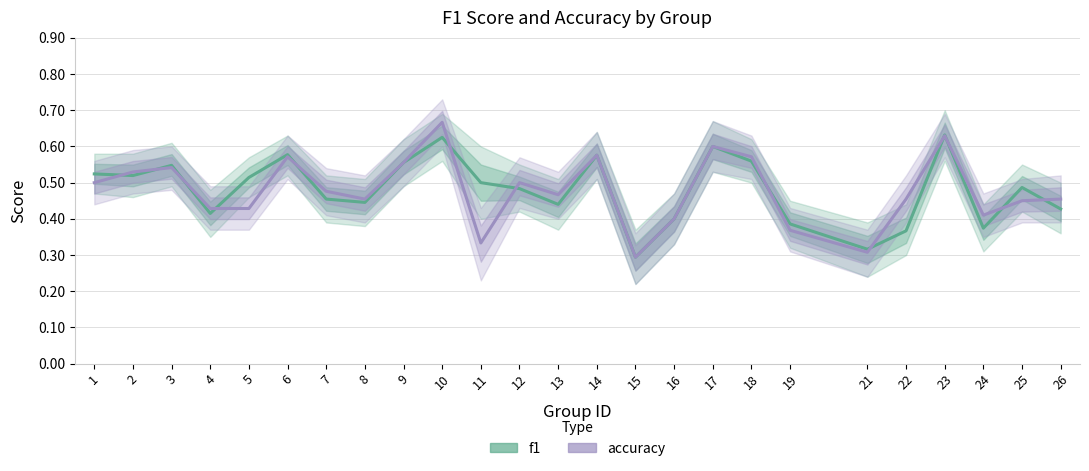

What is the value of the f1 point at the 2nd from the left?

0.5